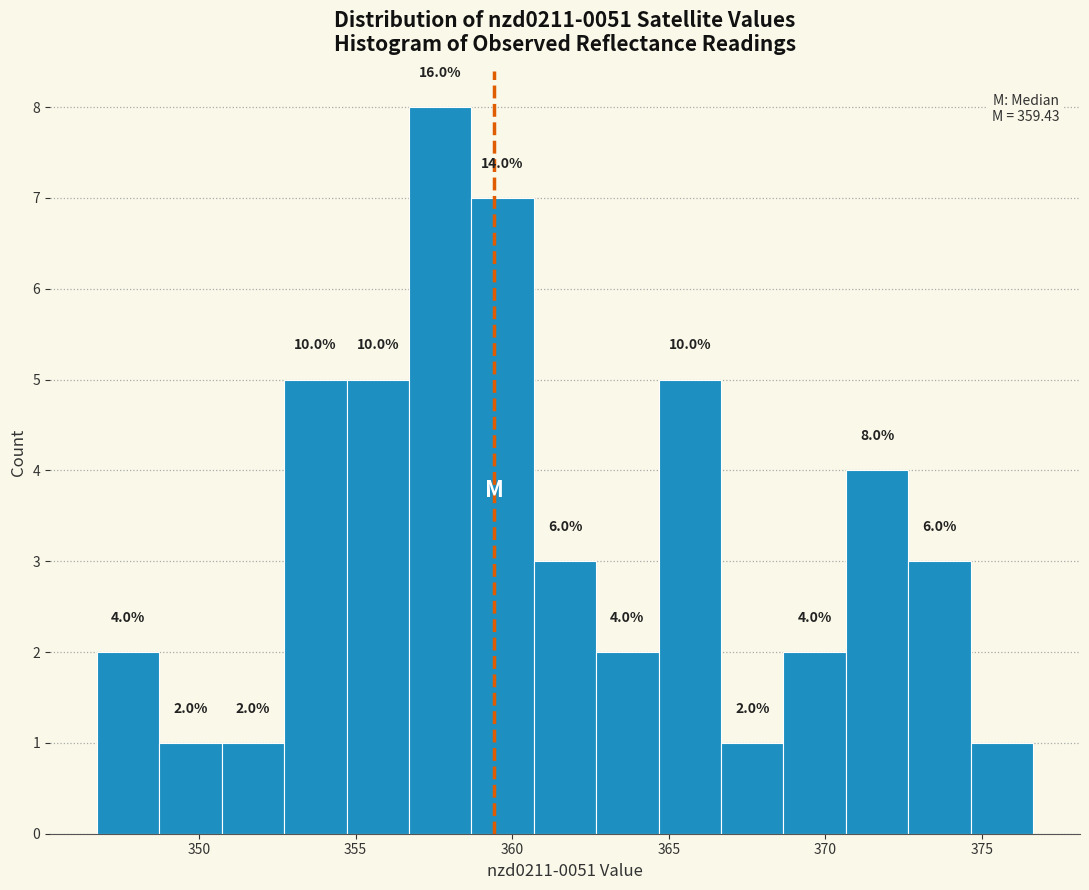

Read against the x-axis, roughly where is the centre of the tallest bar?

357.5